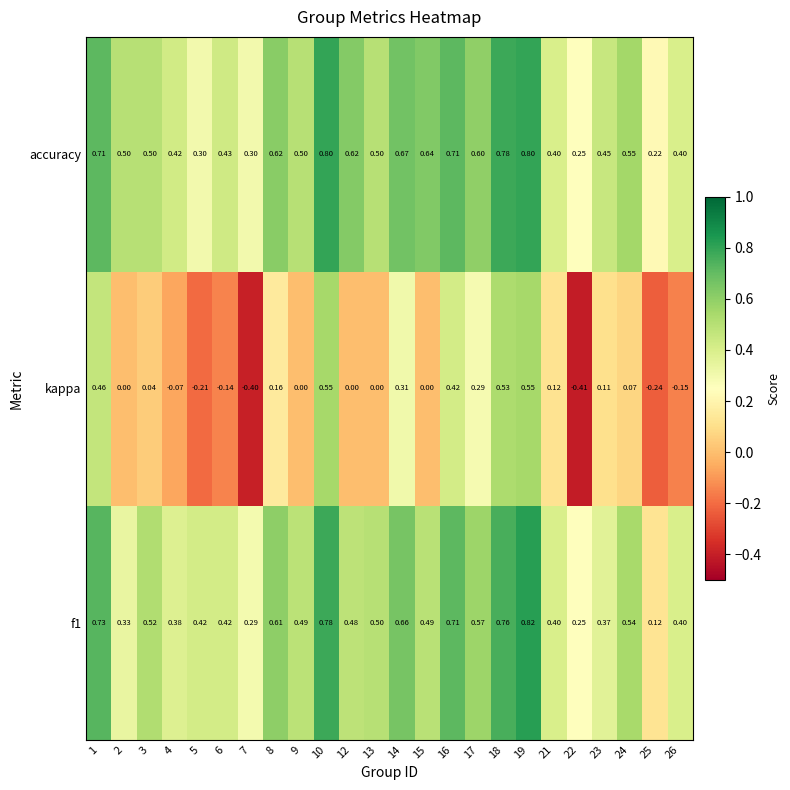

Which series has the largest range (max minus min)?

kappa